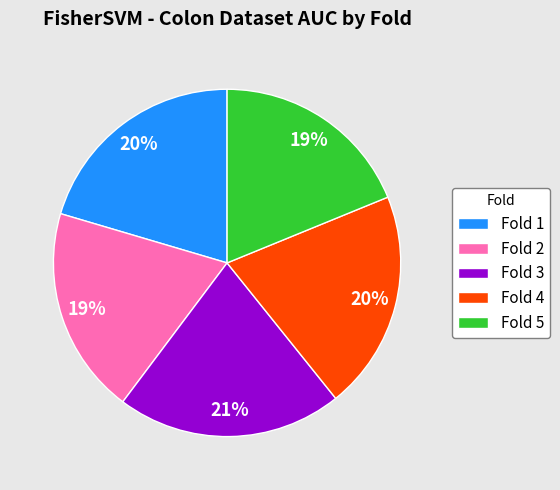

To the nearest percent, what is the average slice percentage?

20%